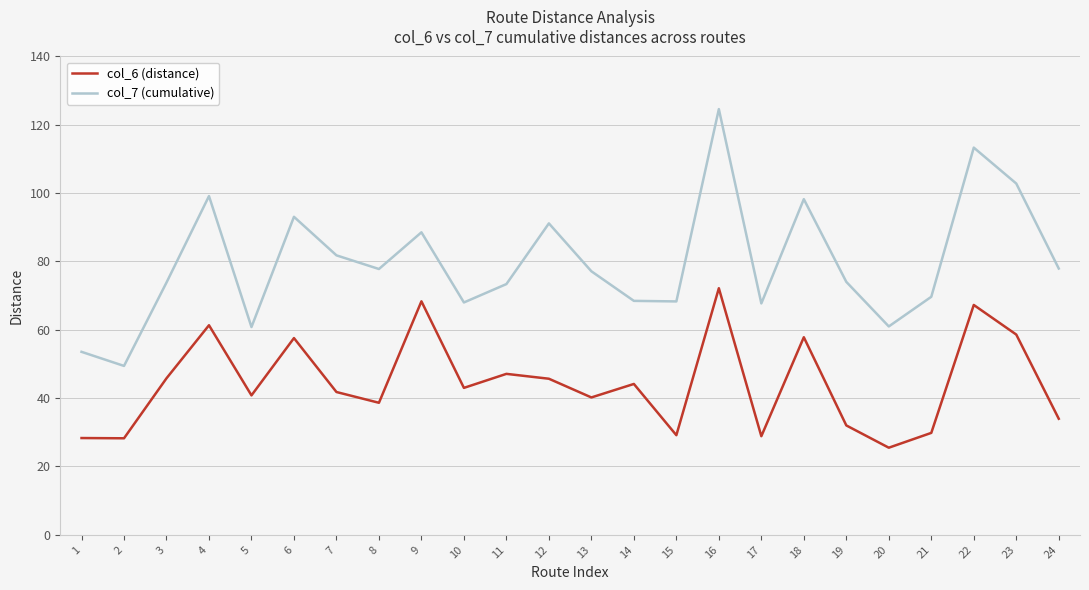

Which series has the widest spread of values?

col_7 (cumulative)